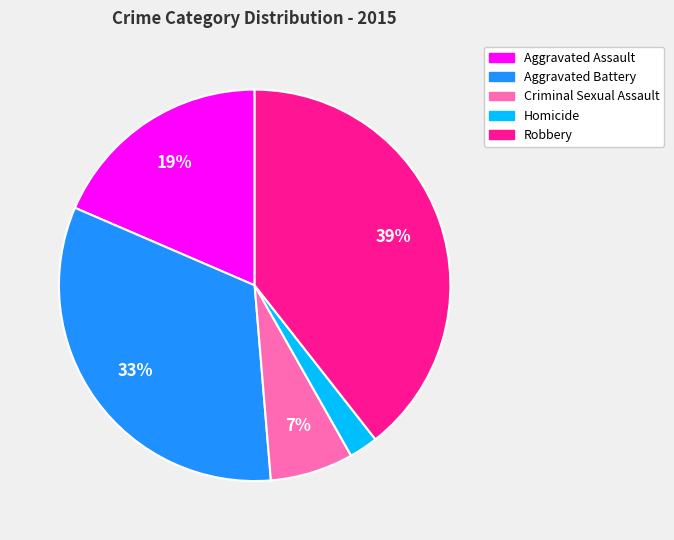

To the nearest percent, what is the difference between the largest and smallest slice percentages?

37%